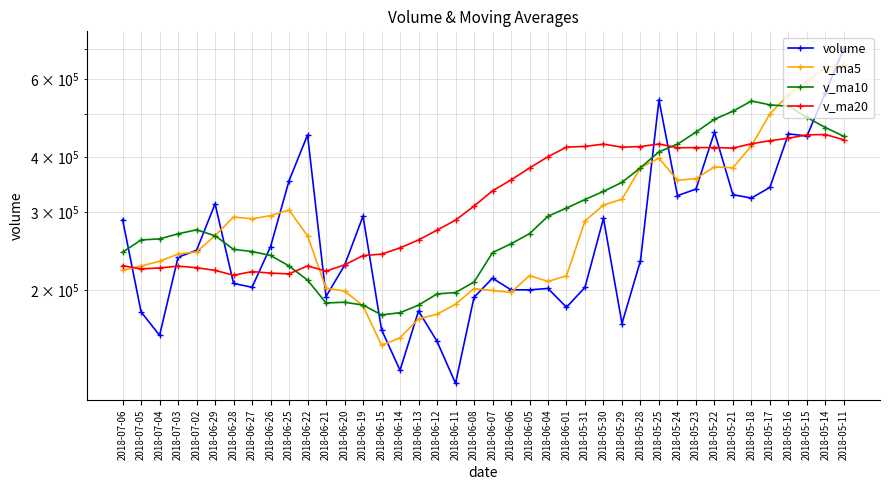

What is the value of the v_ma10 point at the 24th from the left?

293441.0